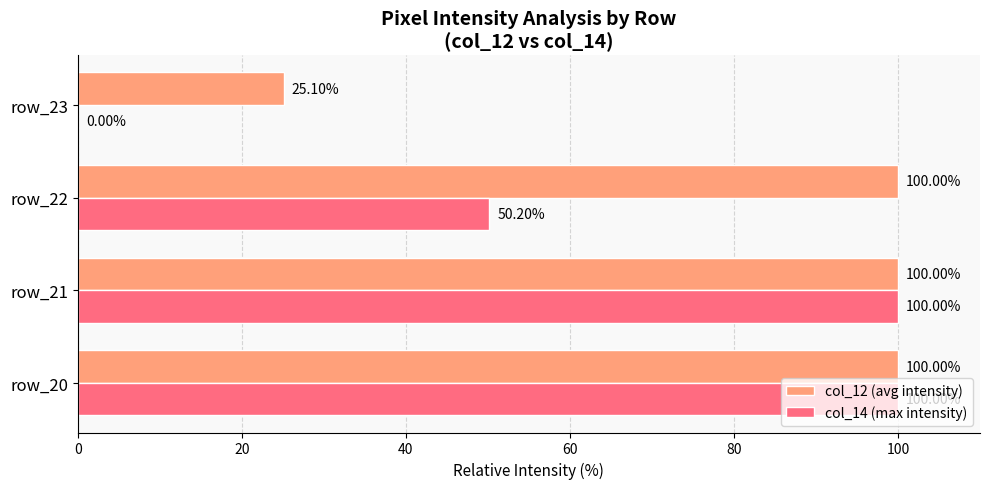

Is the value of col_12 (avg intensity) at row_21 greater than the value of col_14 (max intensity) at row_22?

Yes